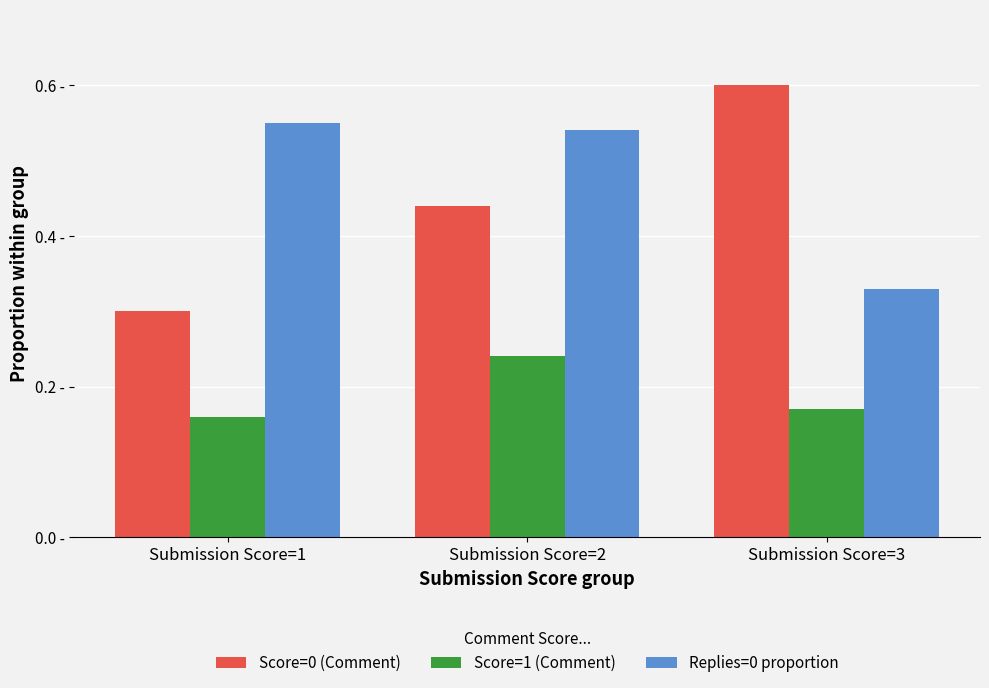

What is the value of the Score=0 (Comment) bar at the 3rd from the left?

0.6